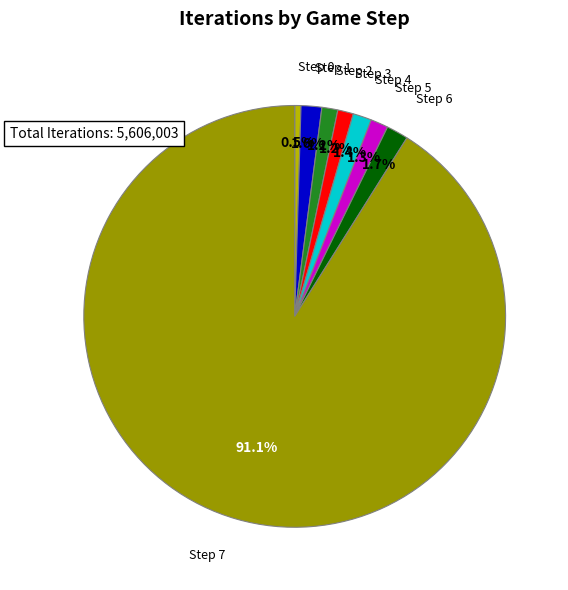

Which category accounts for the majority?

Step 7